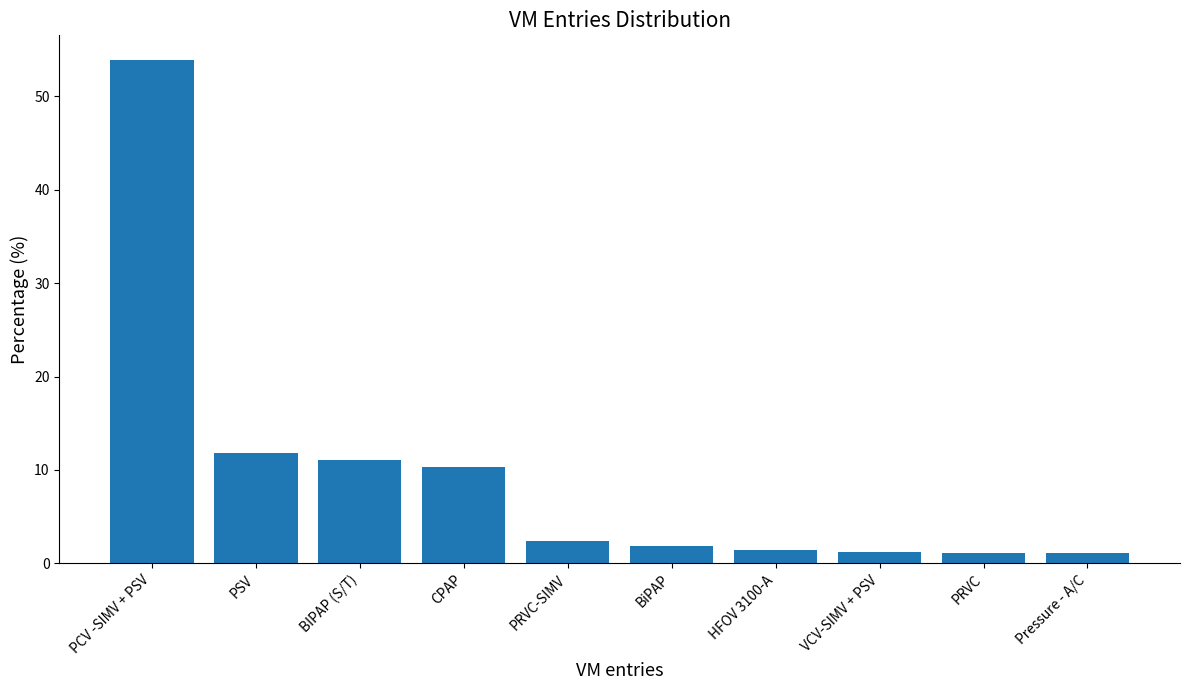

What is the approximate value at PCV -SIMV + PSV?

53.8